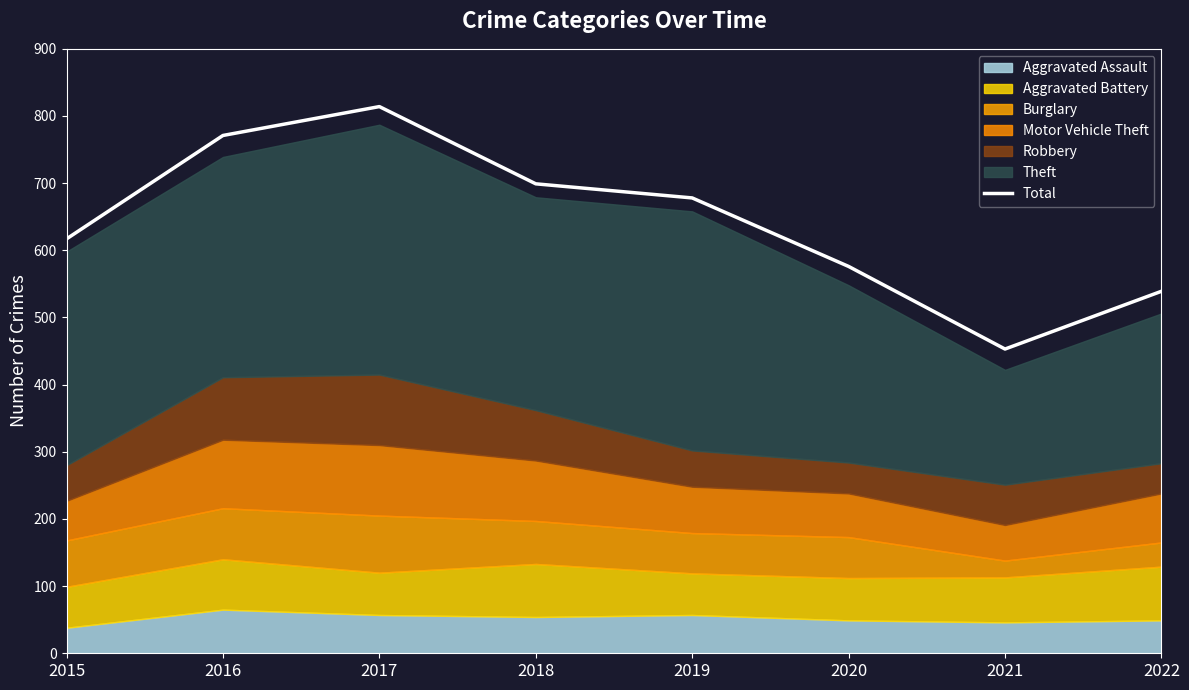

Rank the categories by value from lowest to highest.

2021, 2022, 2020, 2015, 2019, 2018, 2016, 2017